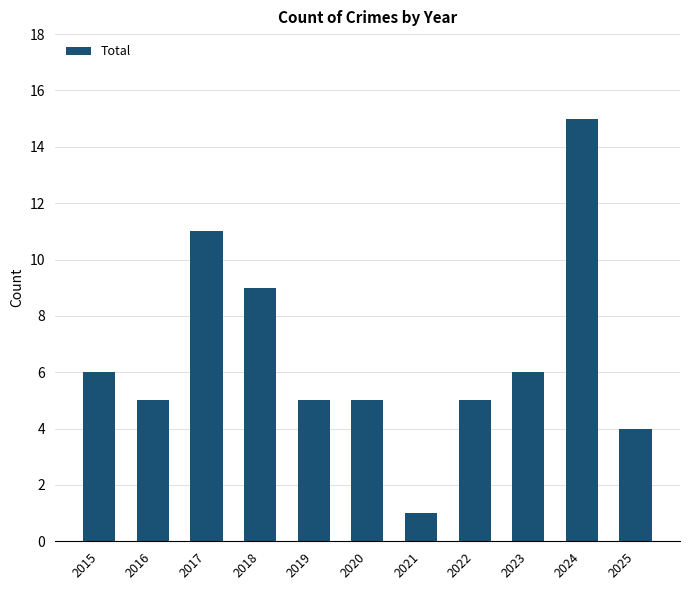

At which label does the data first exceed 5?

2015